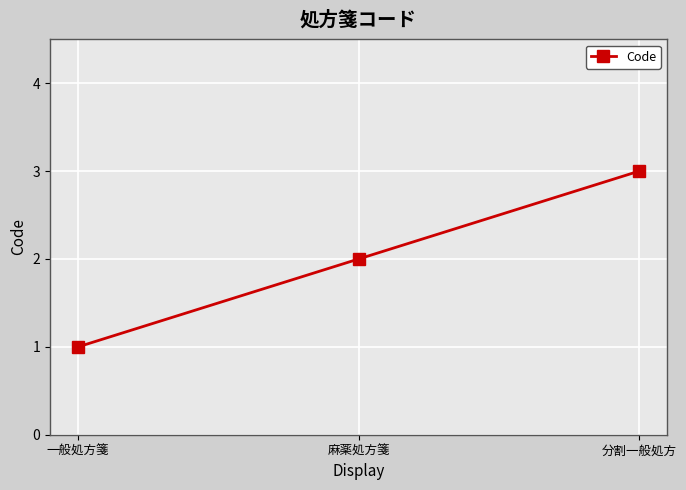

How many data points are less than 2?

1